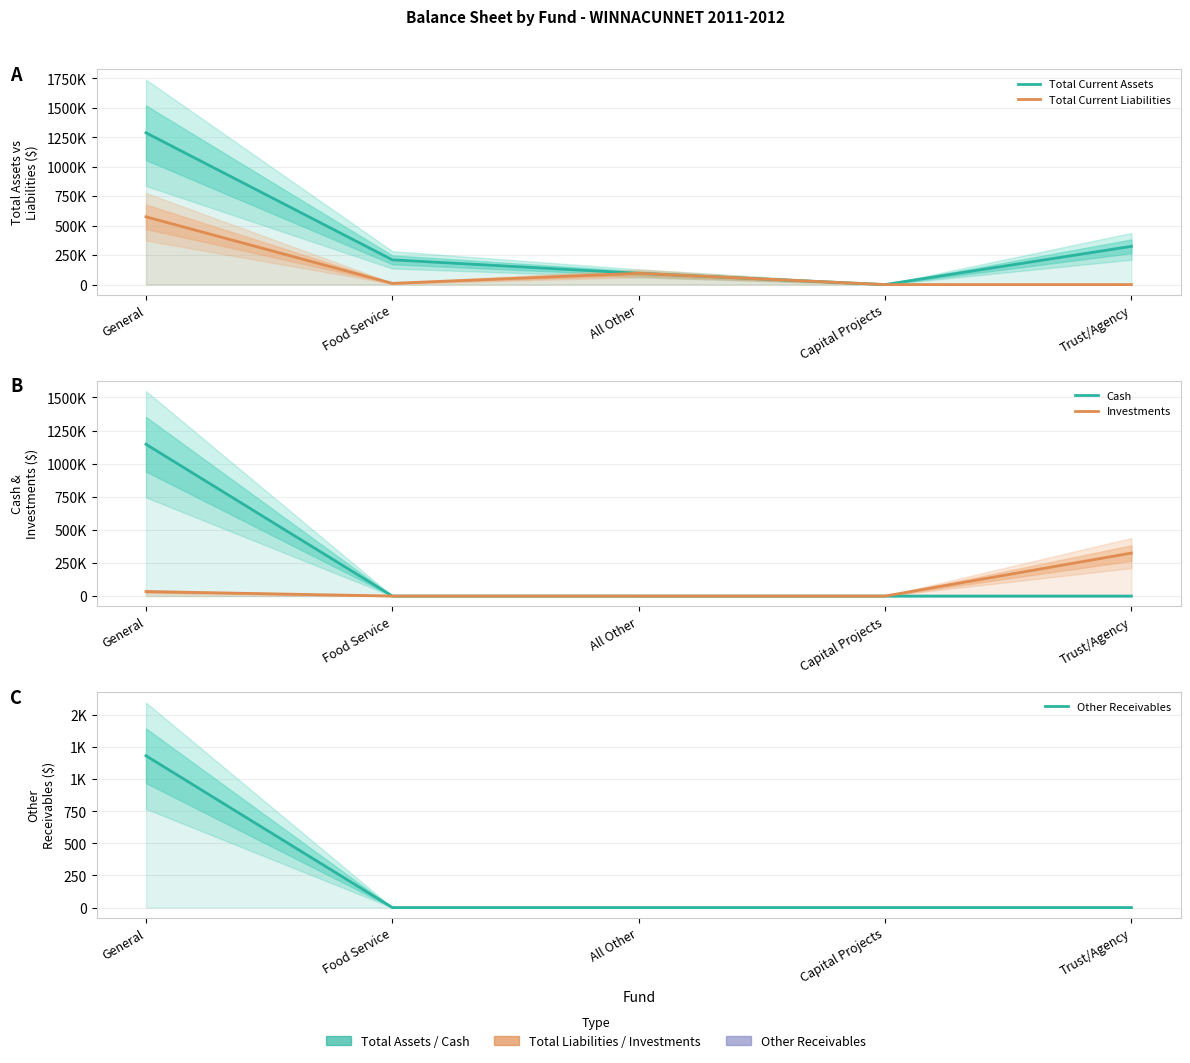

List the series in order of their peak value, lowest first.

Other Receivables, Investments, Total Current Liabilities, Cash, Total Current Assets